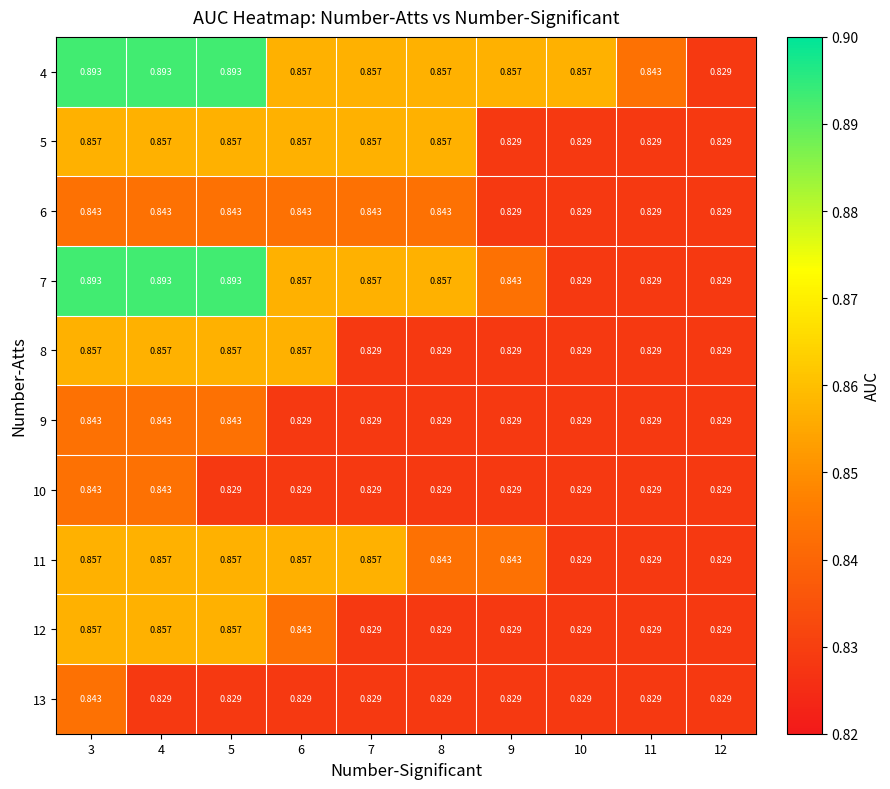

Count the number of categories in the chart.

10